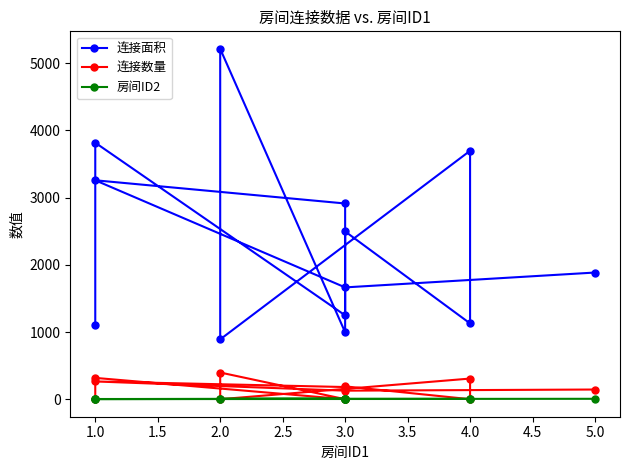

In 连接数量, how many points are higher than both neighbors (excluding endpoints)?

5